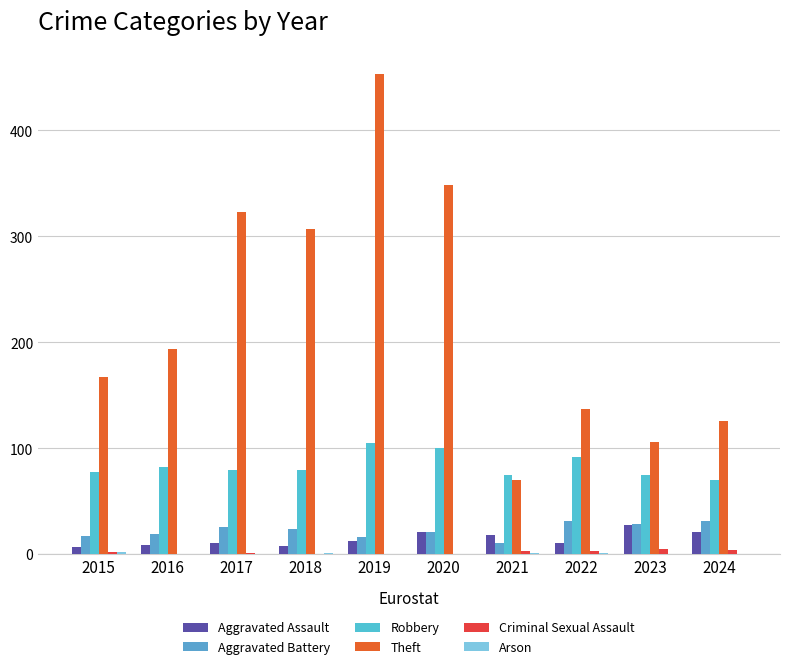

What is the difference between the Arson values at 2022 and 2019?

1